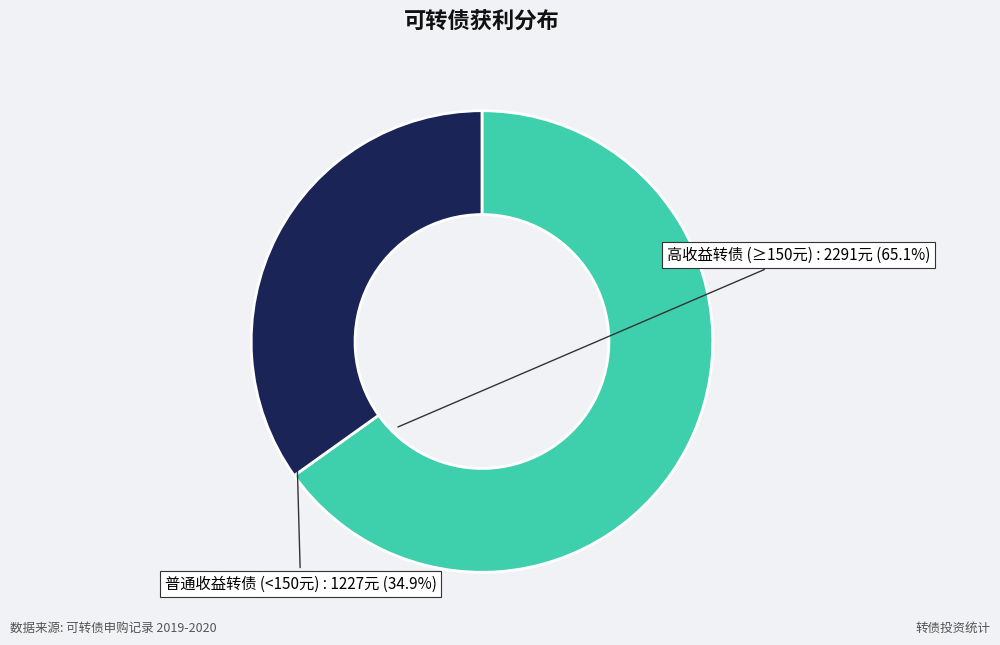

Approximately how many times larger is the value at 普通收益转债 (<150元) compared to 高收益转债 (≥150元)?

0.5